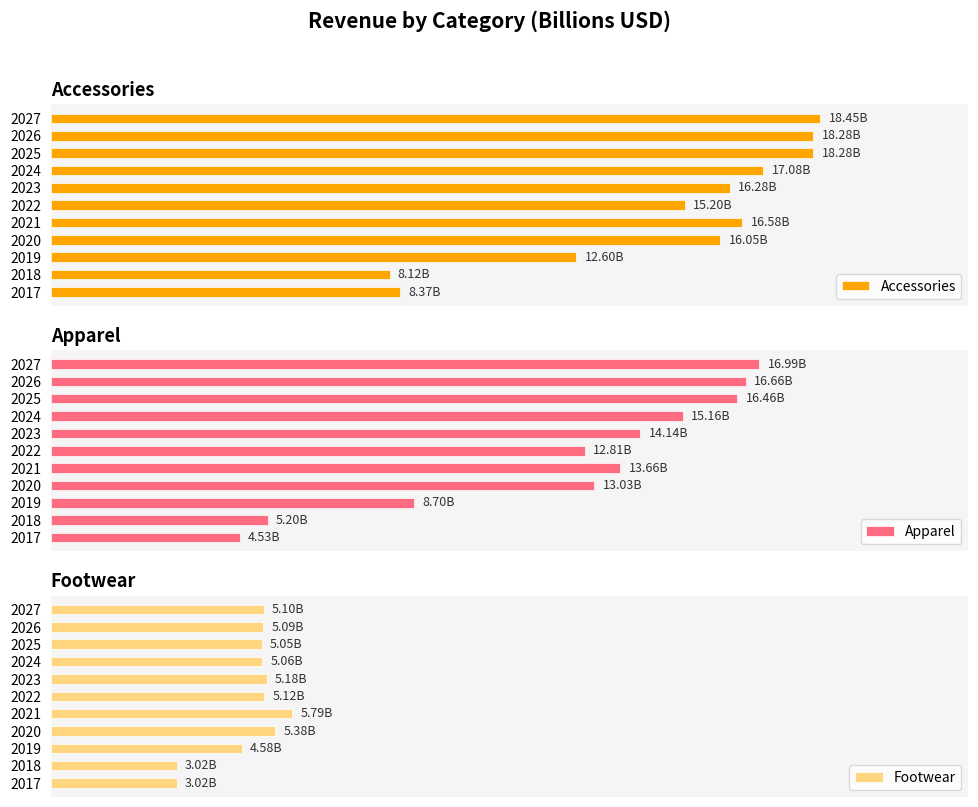

What is the difference between the second highest and second lowest values in the Apparel series?

11.5